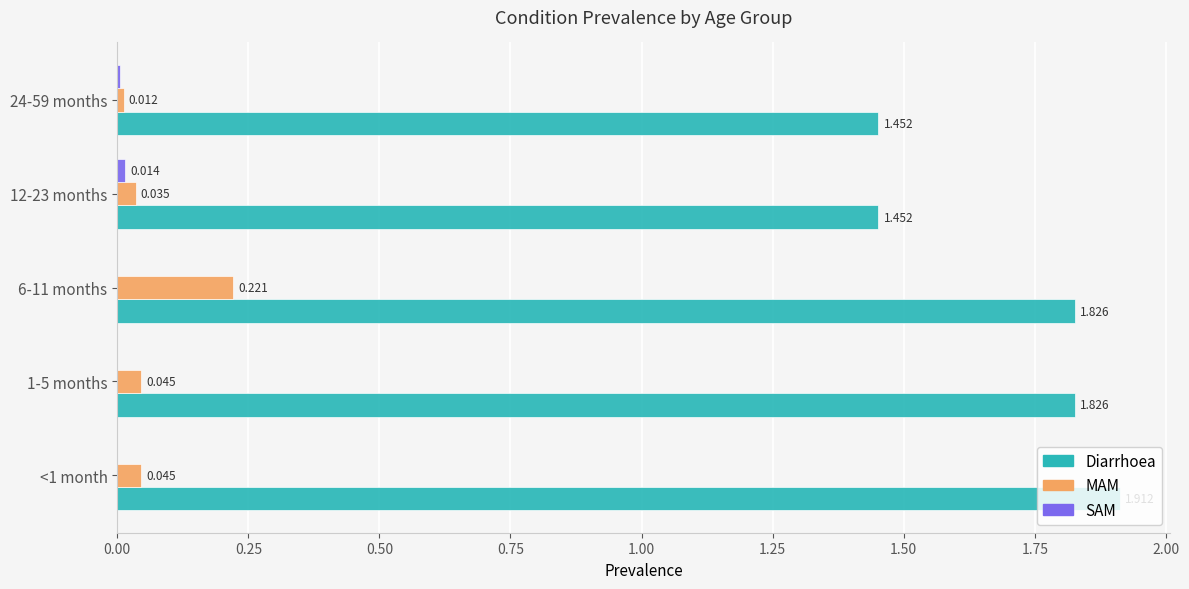

Between 1-5 months and 6-11 months, which series saw the biggest shift?

MAM